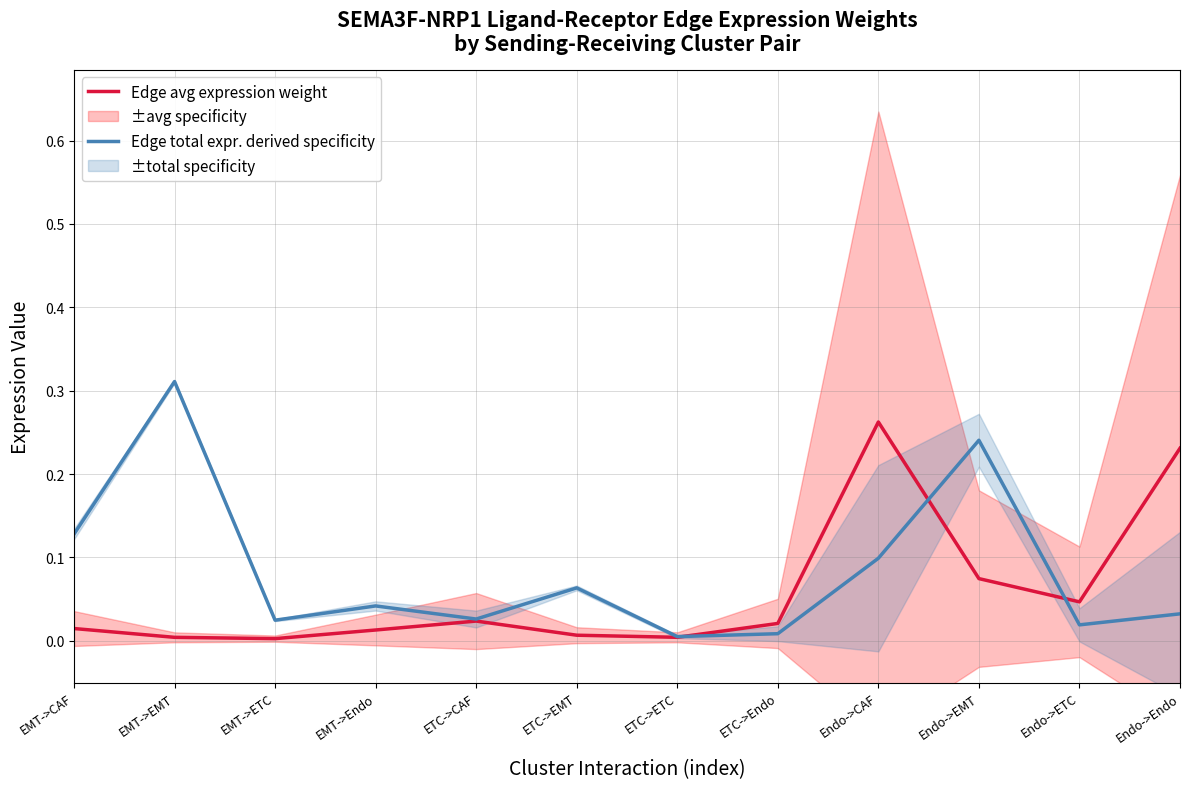

At EMT->CAF, list the series in order from largest to smallest.

Edge total expr. derived specificity, Edge avg expression weight